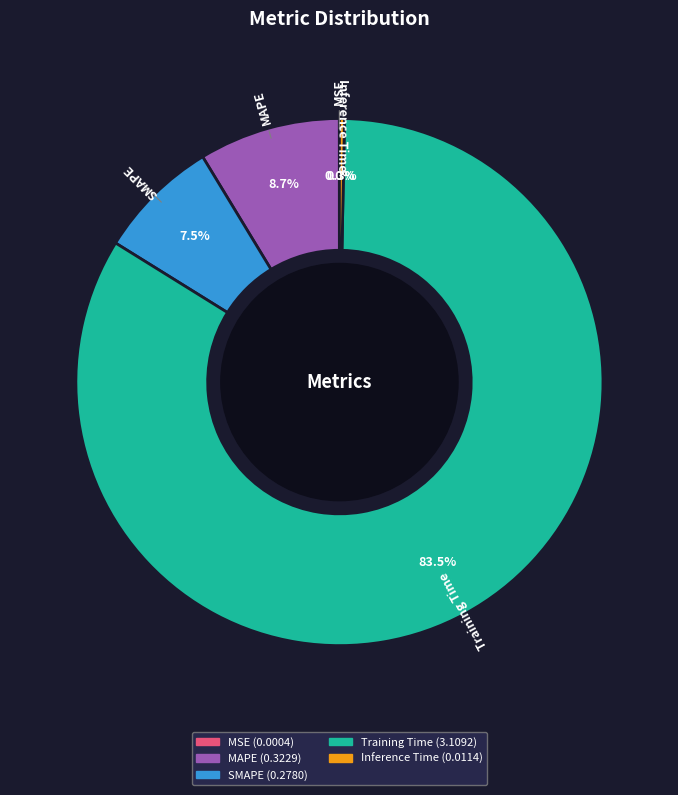

Which slice is the largest?

Training Time